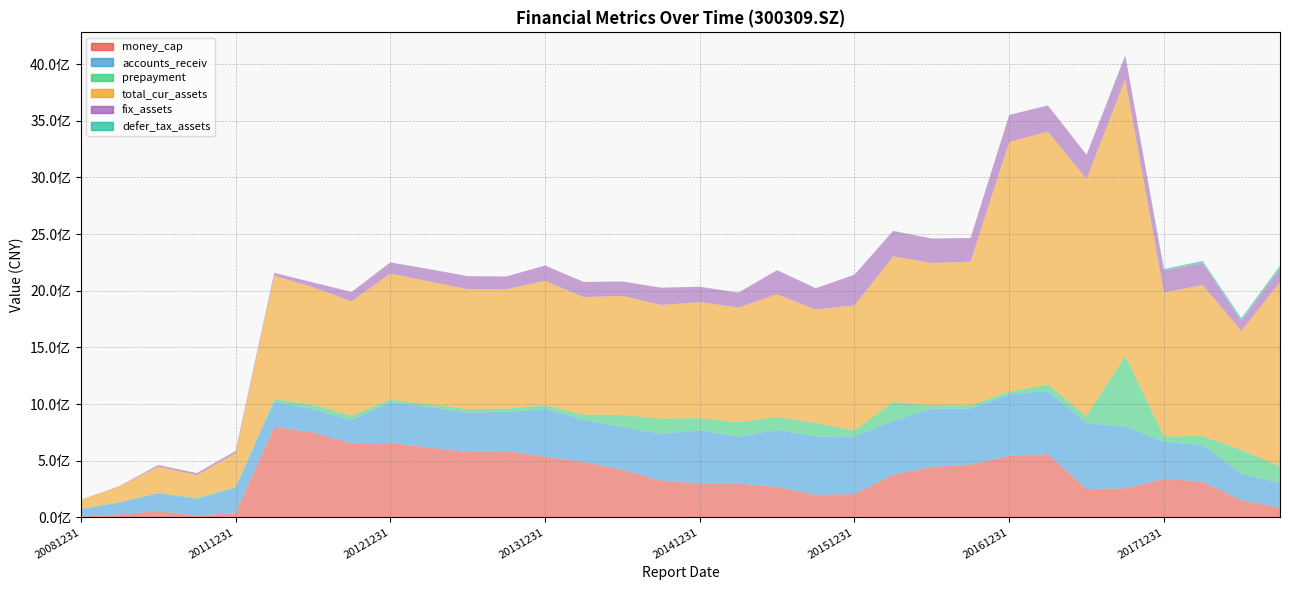

Reading right to left, list all the values displayed in this chart.

money_cap: 85697523.3	150765398.1	315950543.0	340294342.7	256859026.5	249905143.0	558785377.8	543120498.6	466409282.8	445317471.1	376721565.6	206713926.1	198732526.2	269118016.7	298341341.2	299093120.1	325024540.9	420092937.9	488514230.8	535232179.9	585839506.9	576437157.5	617222038.0	656579072.6	652898961.0	749423393.4	797422965.7	36946830.5	16657690.2	55472924.8	26846831.9	8067098.4
accounts_receiv: 214048893.3	235380867.4	320224392.9	328369937.0	545118770.3	580227925.5	554874217.3	542368703.0	493129614.4	514778437.0	474311652.2	508653712.1	514124573.4	503441318.0	414591617.9	469603645.1	413192147.7	376225722.7	373402221.3	420663609.6	344572441.7	348996790.0	356134168.4	360030356.3	204785975.9	204836379.4	224537212.6	222585279.1	146261386.9	158855295.9	105005362.2	64656271.9
prepayment: 151034702.8	209333015.9	81920969.0	45704192.0	624781052.8	64185082.3	60534739.9	24355383.0	30308248.9	31087527.7	166854855.0	51831611.7	120381091.3	114225756.9	126695009.8	107196054.3	133689662.5	107154833.3	45502582.0	32301323.4	28970551.1	30229343.7	25681982.0	21697311.4	40801561.5	39540692.2	20505658.7	8544543.8	9140147.3	1392881.2	2260094.0	2602450.0
total_cur_assets: 1624344363.9	1049602488.0	1332775149.0	1268922199.1	2439405092.4	2091836762.2	2230219508.0	2203012516.3	1265974987.3	1253268559.5	1284615190.4	1103370036.1	1000573879.0	1081807691.1	1012919733.3	1022980727.0	1002455900.7	1050400584.9	1036351553.4	1099904057.9	1053193134.9	1057786992.6	1082617013.7	1113699083.7	1008029959.8	1037031017.0	1089610670.5	300647459.6	200438960.3	231717857.6	140375852.8	80061845.3
fix_assets: 116068375.8	87485361.5	191757386.1	195111748.4	209811042.3	213148096.6	230626106.1	238372830.0	209295960.2	215798141.0	225503449.2	270677492.9	188222600.9	213168824.4	130874615.1	136429274.3	152349581.2	127599873.7	133837396.7	134215531.6	113239039.9	115336350.1	109439810.0	98266823.1	82125400.2	42561213.0	25791931.9	17380685.5	18327437.5	14477084.5	2265631.1	134232.0
defer_tax_assets: 29137133.2	24992313.3	20454741.5	13108371.9	0.0	0.0	0.0	0.0	0.0	0.0	0.0	0.0	0.0	0.0	0.0	0.0	0.0	0.0	0.0	0.0	0.0	0.0	0.0	0.0	0.0	0.0	0.0	0.0	0.0	0.0	0.0	0.0